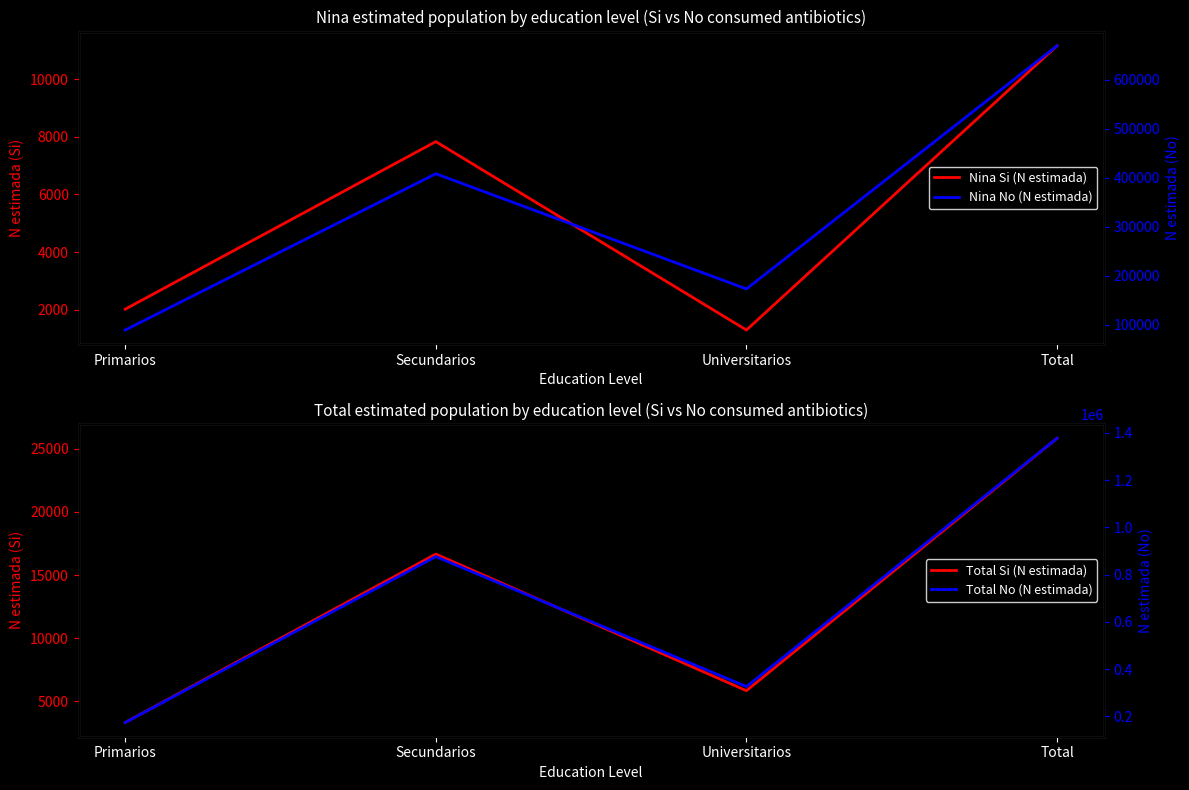

How many Total No (N estimada) values are between 326358 and 1377158?

3